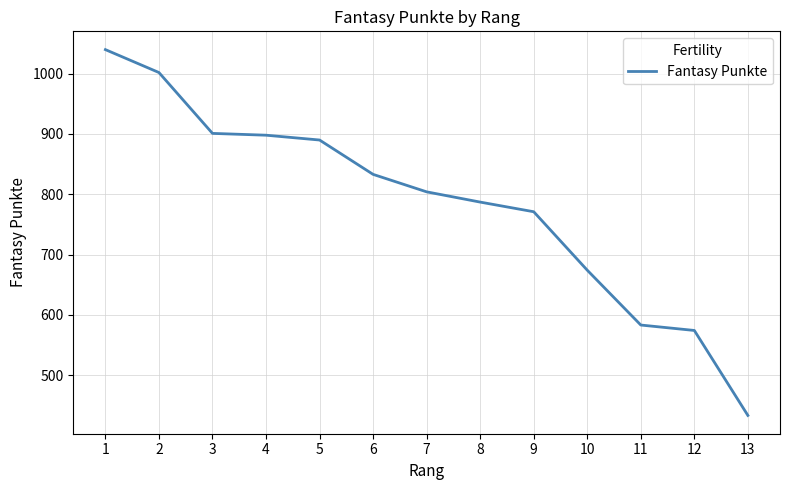

What is the maximum value shown in the chart?

1040